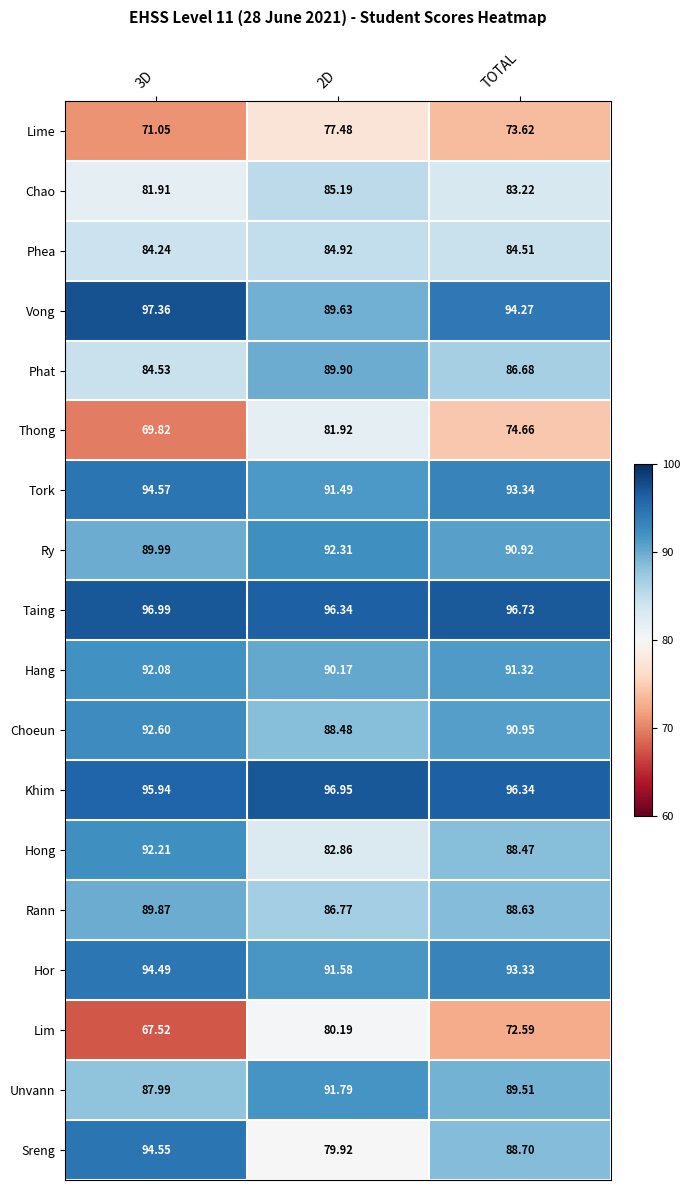

Which series has the largest total across all categories?

Taing